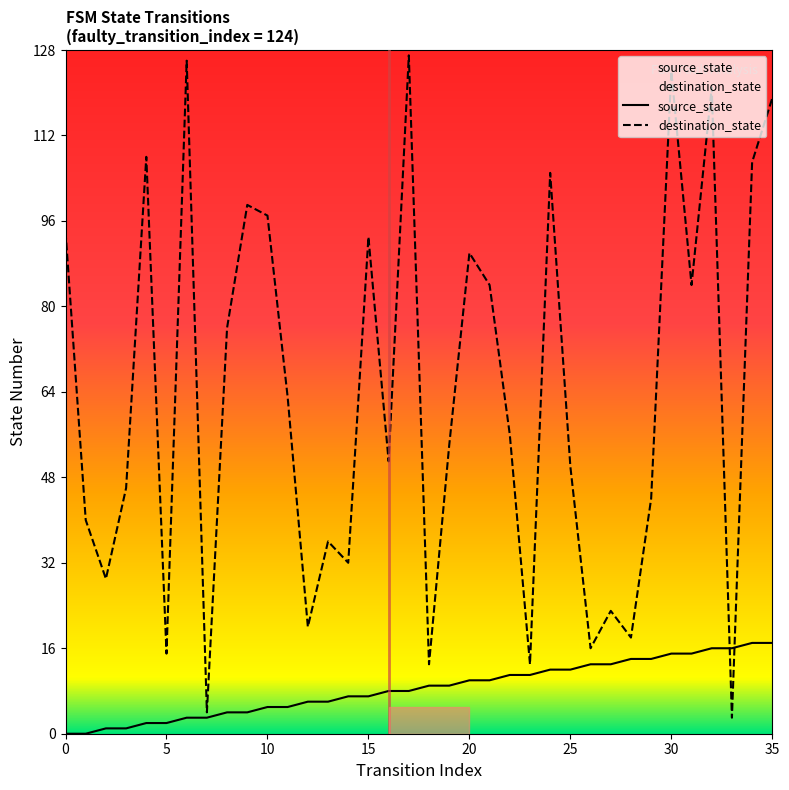

At 25, list the series in order from largest to smallest.

destination_state, source_state